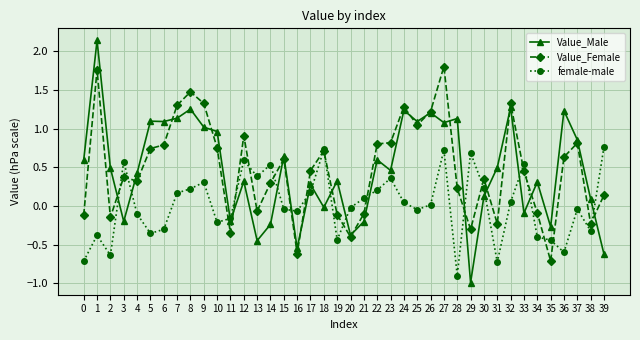

Rank the series by their maximum value, from lowest to highest.

female-male, Value_Female, Value_Male